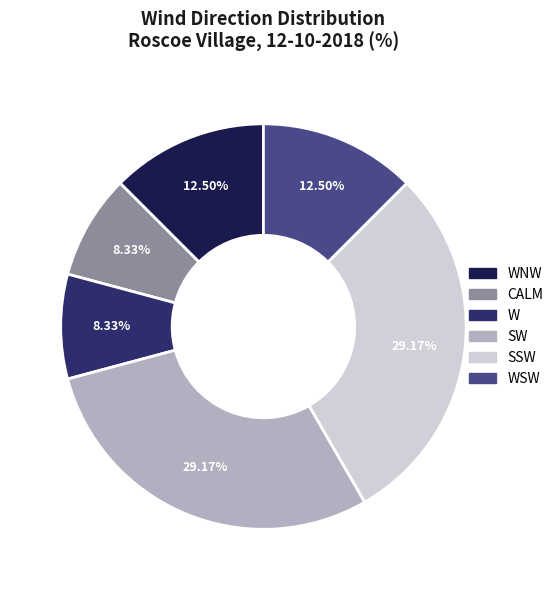

Does any single category account for the majority?

No